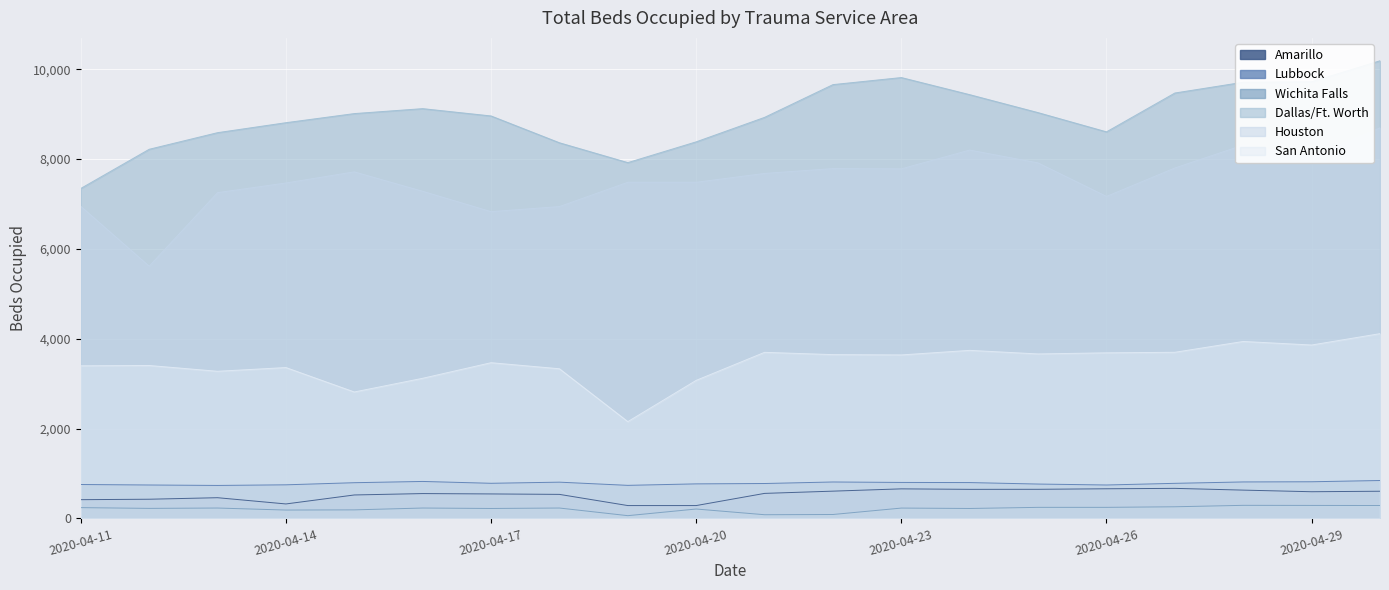

True or false: Lubbock has a value of 812 at 2020-04-28.

True